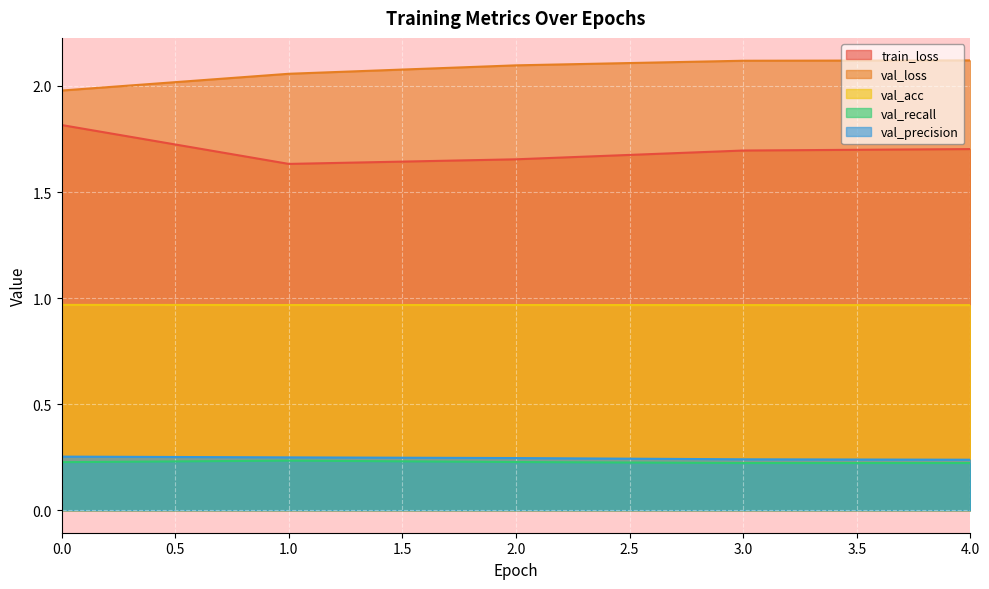

Reading left to right, transcribe all the data shown in this chart.

train_loss: 0=1.8	1=1.6	2=1.7	3=1.7	4=1.7
val_loss: 0=2.0	1=2.1	2=2.1	3=2.1	4=2.1
val_acc: 0=1.0	1=1.0	2=1.0	3=1.0	4=1.0
val_recall: 0=0.2	1=0.2	2=0.2	3=0.2	4=0.2
val_precision: 0=0.3	1=0.2	2=0.2	3=0.2	4=0.2